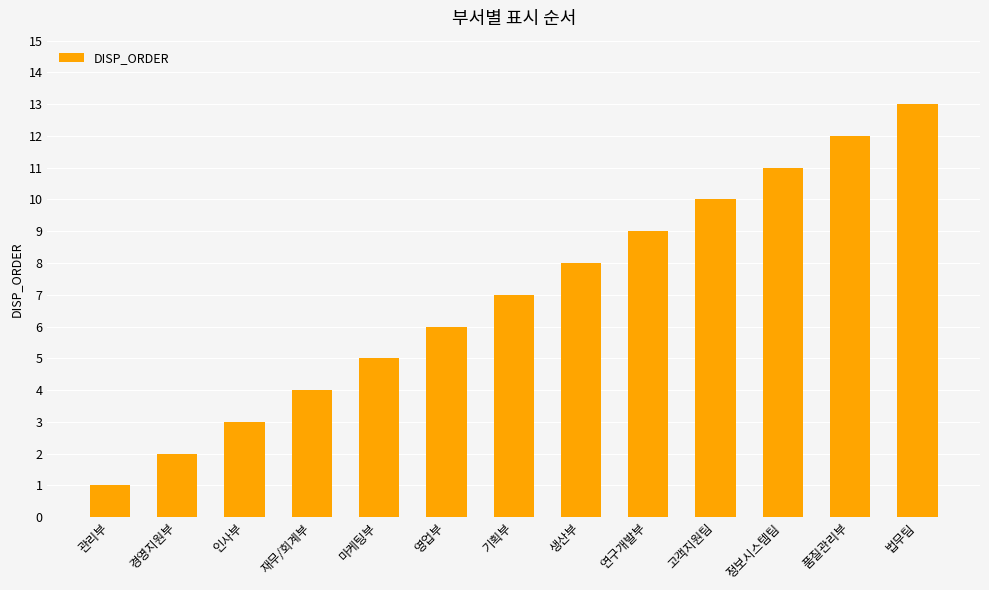

Reading right to left, transcribe all the data shown in this chart.

법무팀=13	품질관리부=12	정보시스템팀=11	고객지원팀=10	연구개발부=9	생산부=8	기획부=7	영업부=6	마케팅부=5	재무/회계부=4	인사부=3	경영지원부=2	관리부=1